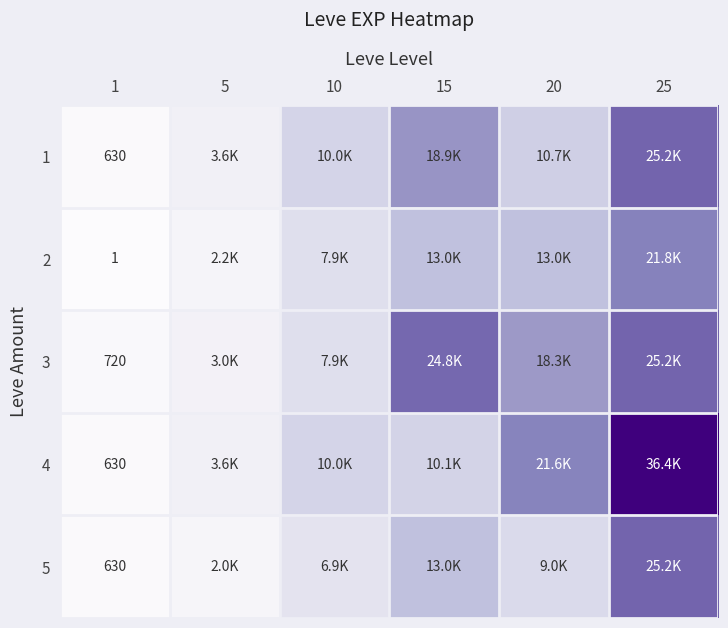

What is the spread (max minus min) of values at 1?

719